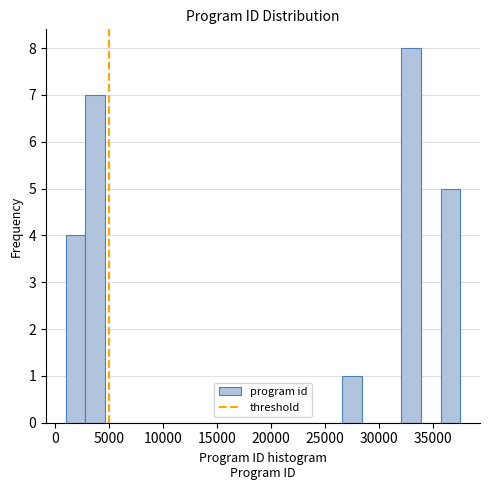

Around what value on the x-axis is the tallest bar? Give the approximate position of its centre, as read against the axis.

33000